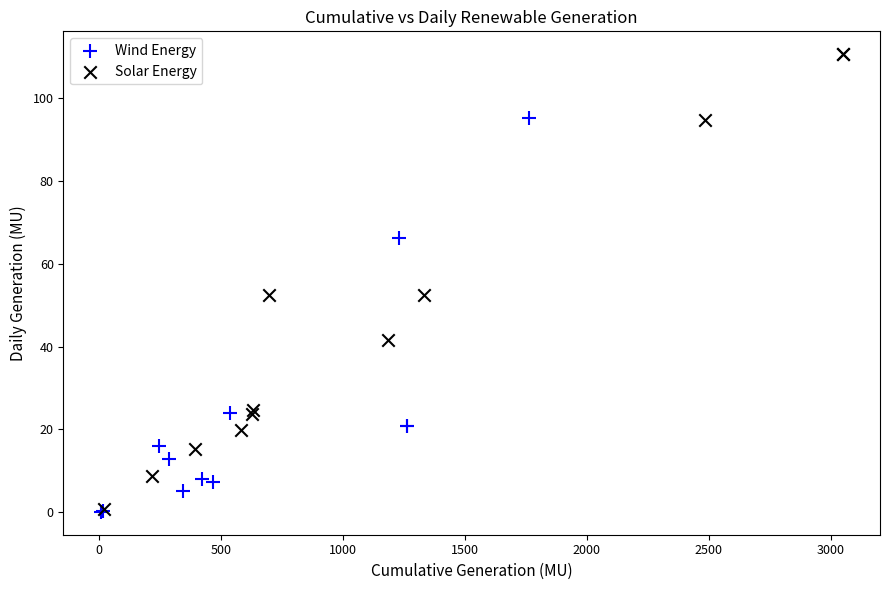

Which series reaches the maximum Y coordinate?

Solar Energy